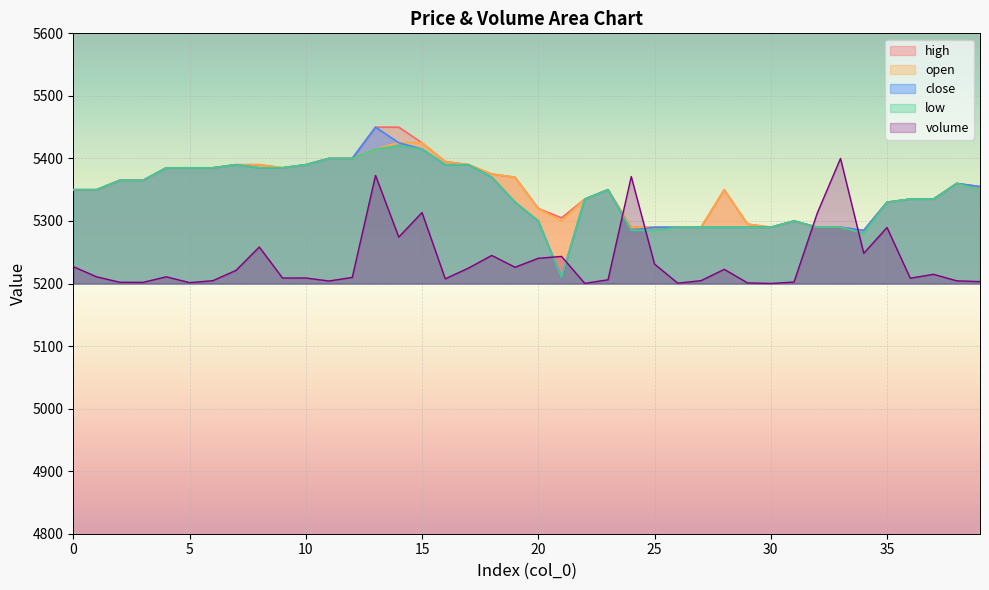

Is the value of open at 13 greater than the value of volume at 26?

Yes